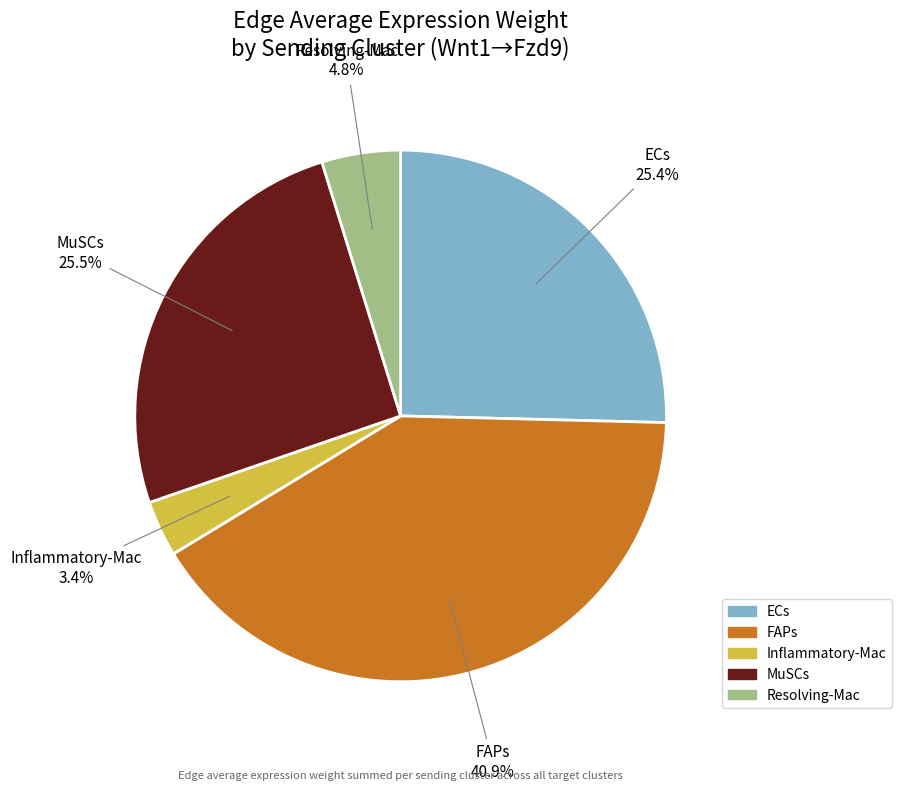

To the nearest percent, what is the difference between the Inflammatory-Mac and FAPs slice percentages?

38%